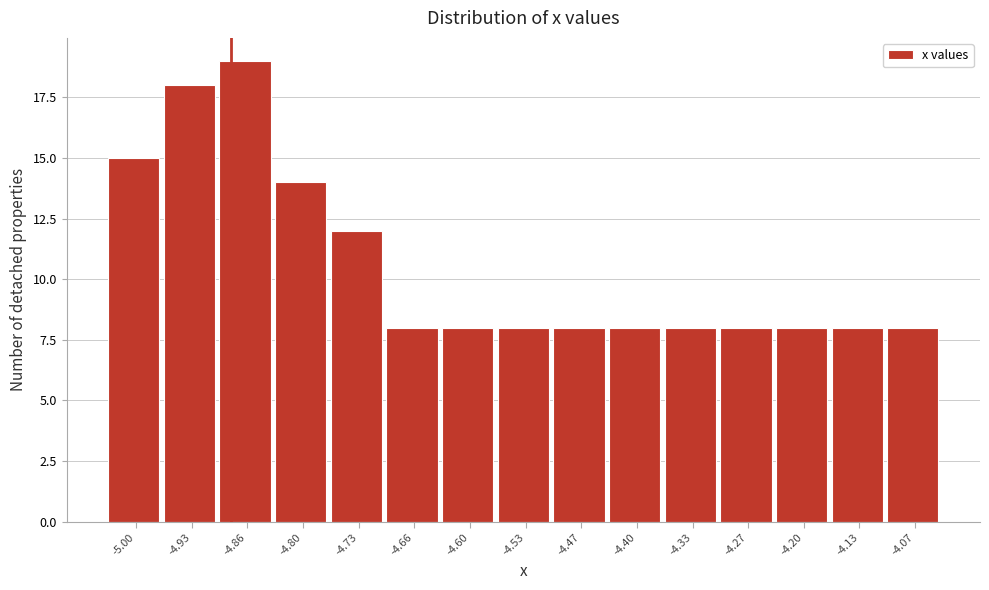

Reading left to right, transcribe all the data shown in this chart.

-5.00=15	-4.93=18	-4.86=19	-4.80=14	-4.73=12	-4.66=8	-4.60=8	-4.53=8	-4.47=8	-4.40=8	-4.33=8	-4.27=8	-4.20=8	-4.13=8	-4.07=8